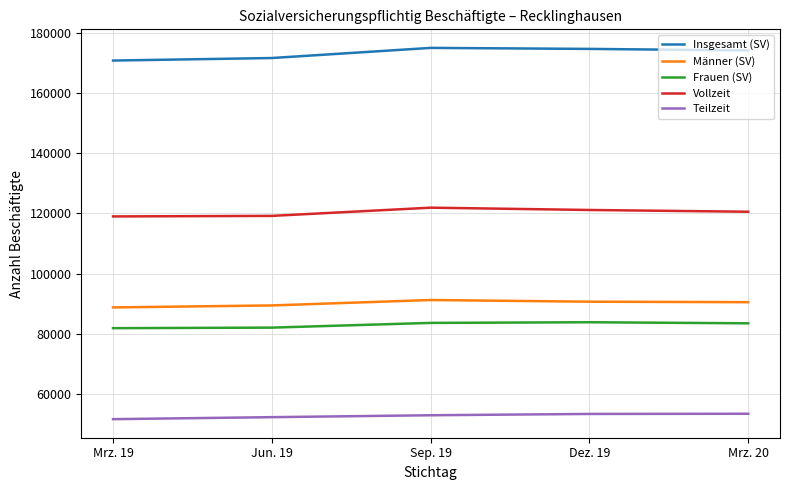

The value of Teilzeit at Mrz. 20 is 53525. True or false?

True